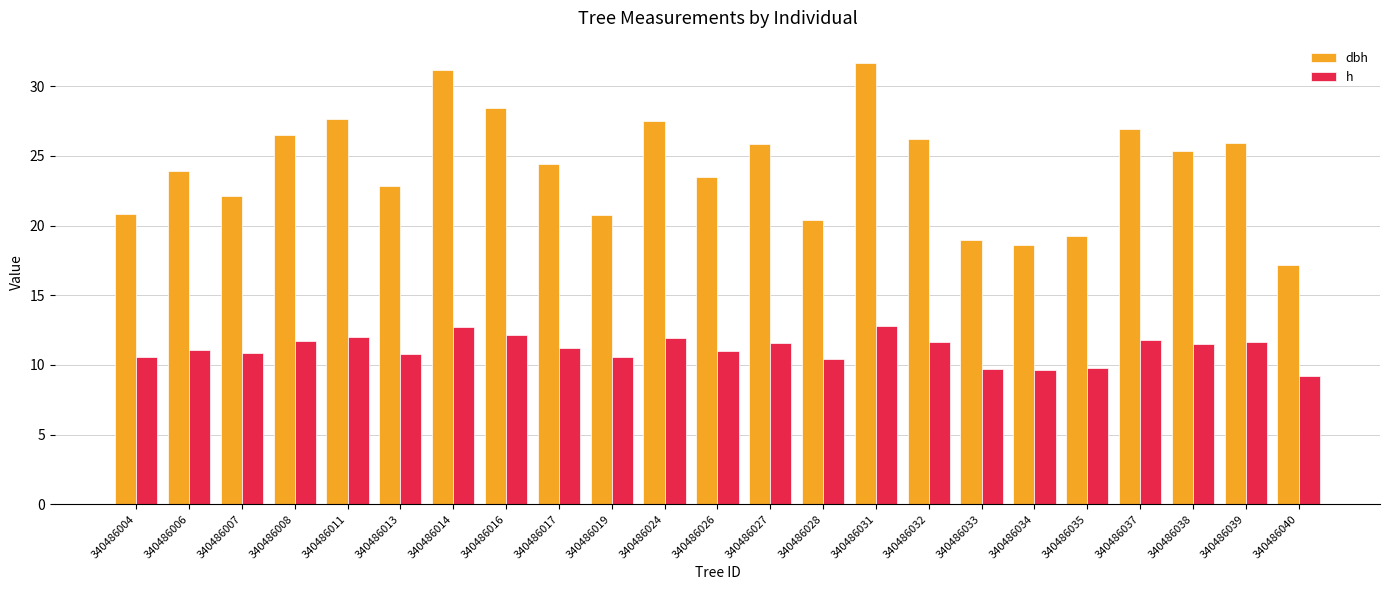

What is the total value across all series at 340486028?

30.9